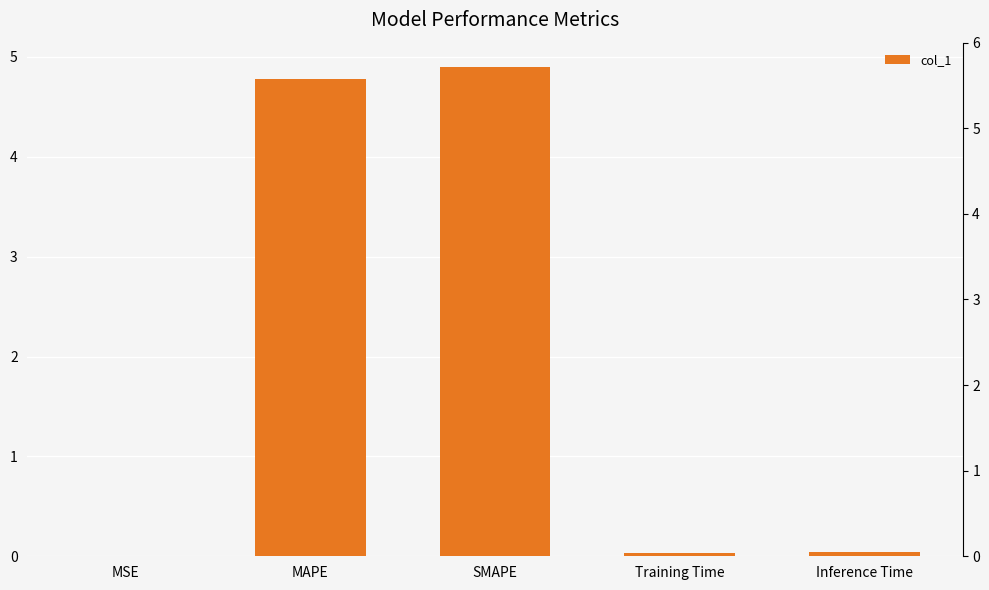

Which label corresponds to the smallest value in the chart?

MSE